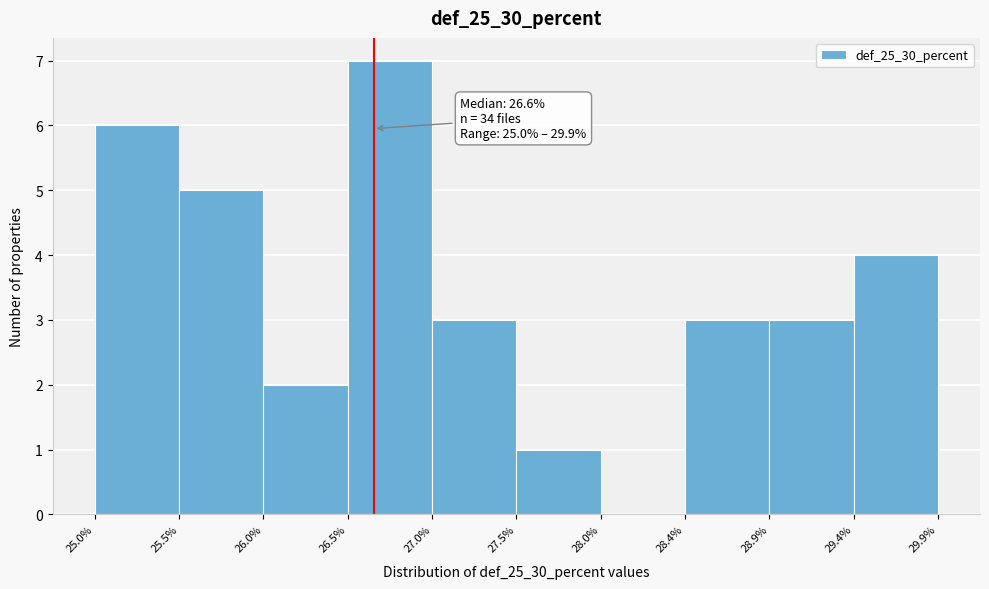

Which range on the x-axis has the tallest bar?

26.5% to 27.0%